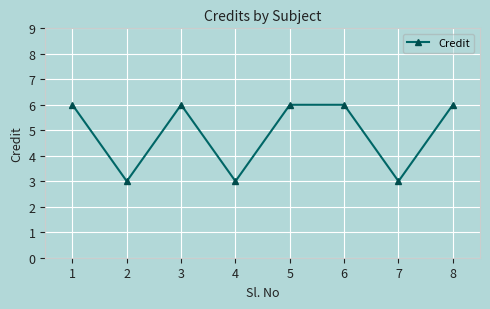

Read the value at 8.

6